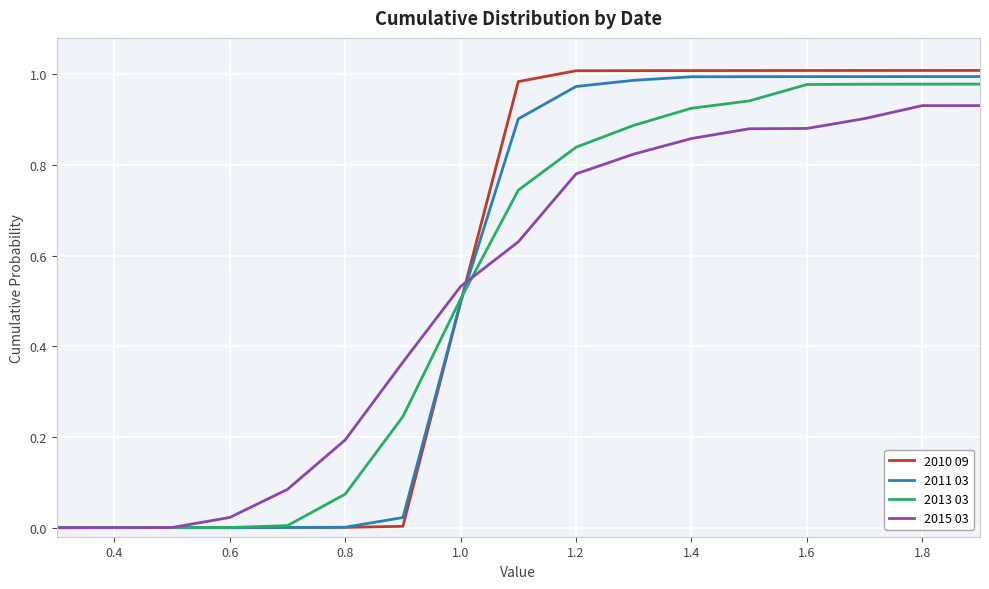

Which series has the widest spread of values?

2010 09